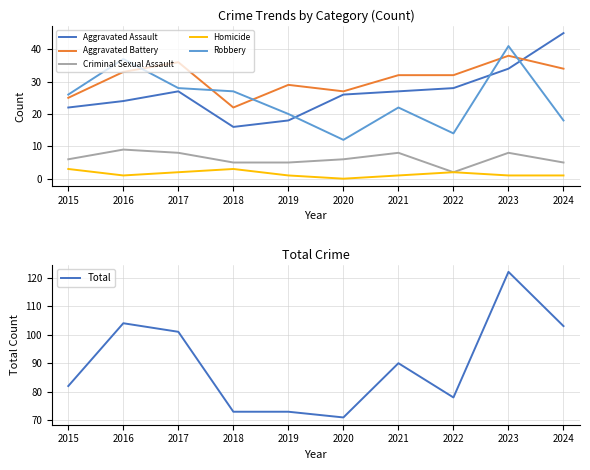

Reading left to right, extract all data points from this chart.

Aggravated Assault: 2015=22	2016=24	2017=27	2018=16	2019=18	2020=26	2021=27	2022=28	2023=34	2024=45
Aggravated Battery: 2015=25	2016=33	2017=36	2018=22	2019=29	2020=27	2021=32	2022=32	2023=38	2024=34
Criminal Sexual Assault: 2015=6	2016=9	2017=8	2018=5	2019=5	2020=6	2021=8	2022=2	2023=8	2024=5
Homicide: 2015=3	2016=1	2017=2	2018=3	2019=1	2020=0	2021=1	2022=2	2023=1	2024=1
Robbery: 2015=26	2016=37	2017=28	2018=27	2019=20	2020=12	2021=22	2022=14	2023=41	2024=18
Total: 2015=82	2016=104	2017=101	2018=73	2019=73	2020=71	2021=90	2022=78	2023=122	2024=103